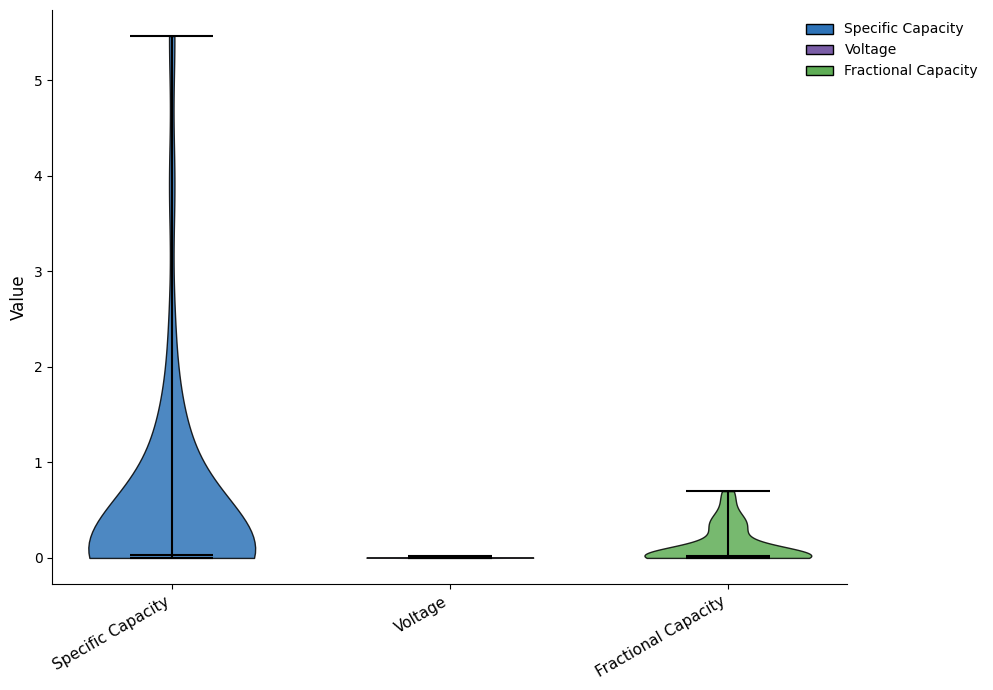

Reading left to right, read every violin against the y-axis: where its median line is, and the lowest and highest points it reaches. The values are not printed on the chart, so give them approximately, as read against the axis.

Specific Capacity: median line 0.0, lowest point 0.0, highest point 5.5
Voltage: median line 0.0, lowest point 0.0, highest point 0.0
Fractional Capacity: median line 0.0, lowest point 0.0, highest point 0.7